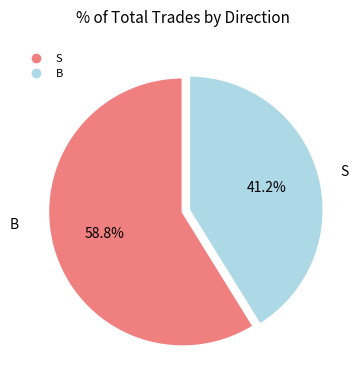

To the nearest percent, what is the average slice percentage?

50%